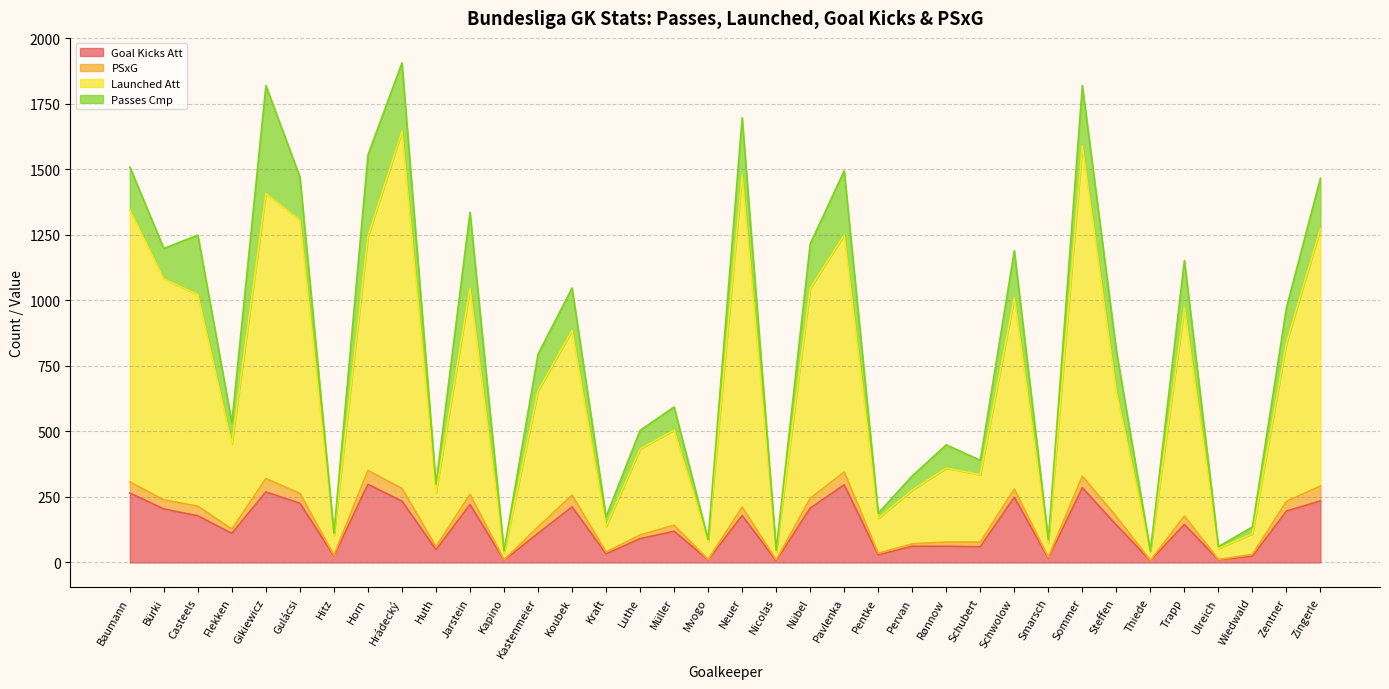

Is the value of Launched Att at Bürki greater than the value of Goal Kicks Att at Schubert?

Yes